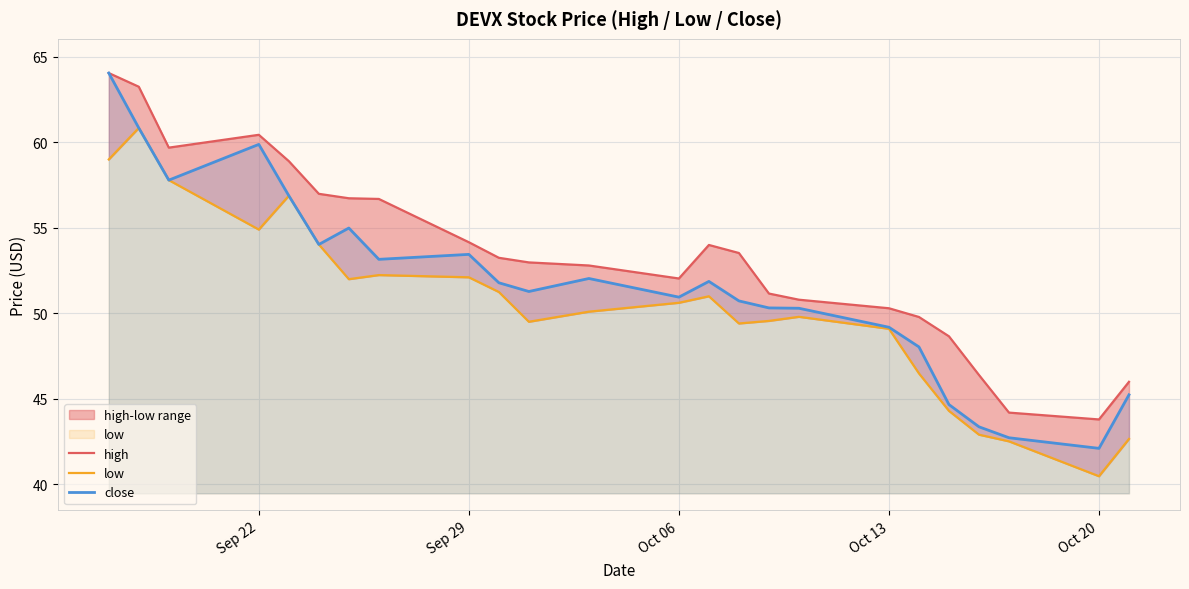

Is this an area chart (filled region under the line)?

No